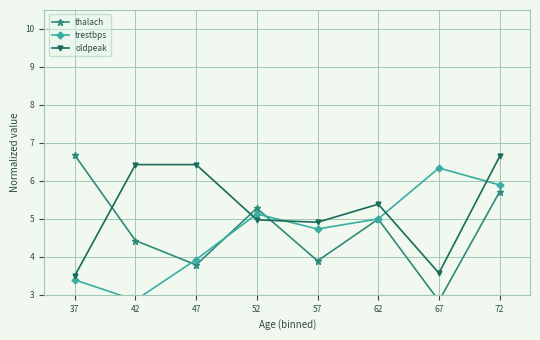

Is this an area chart (filled region under the line)?

No